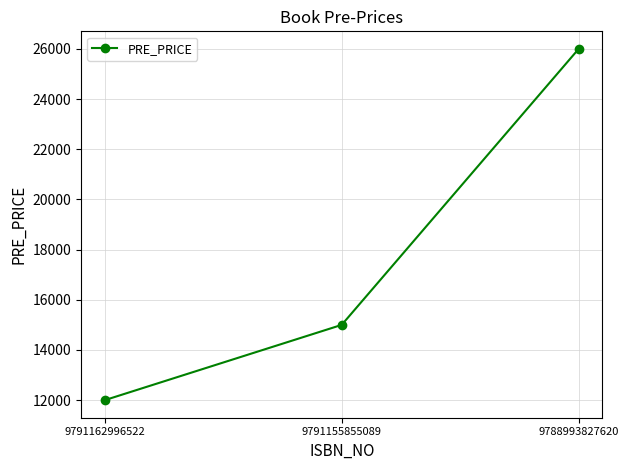

Approximately how many times larger is the value at 9788993827620 compared to 9791162996522?

2.2